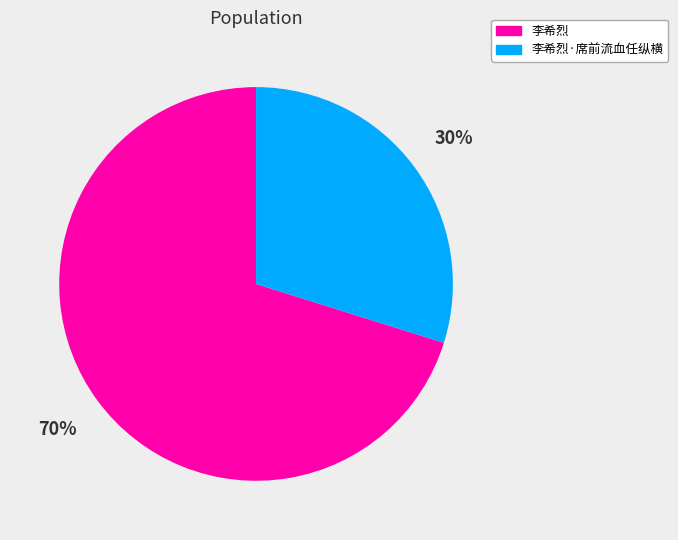

Is it true that 李希烈·席前流血任纵横 is 30% of the pie?

True